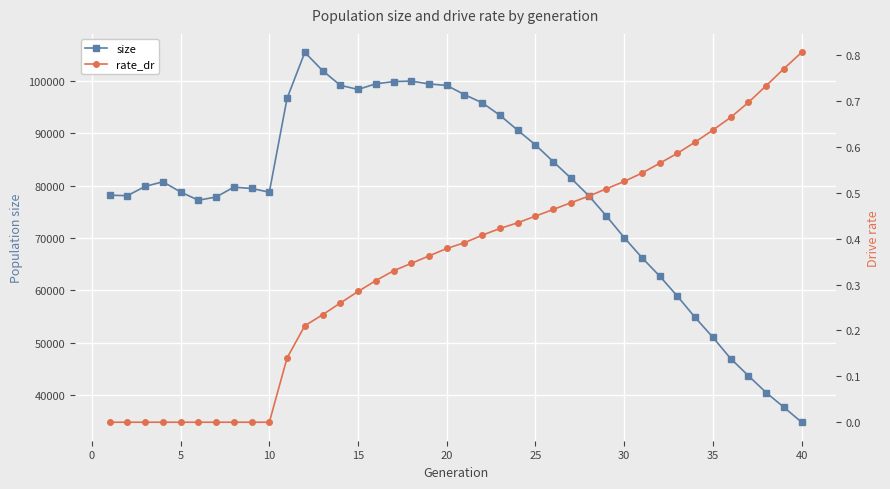

What is the sum of all size values?

3137877